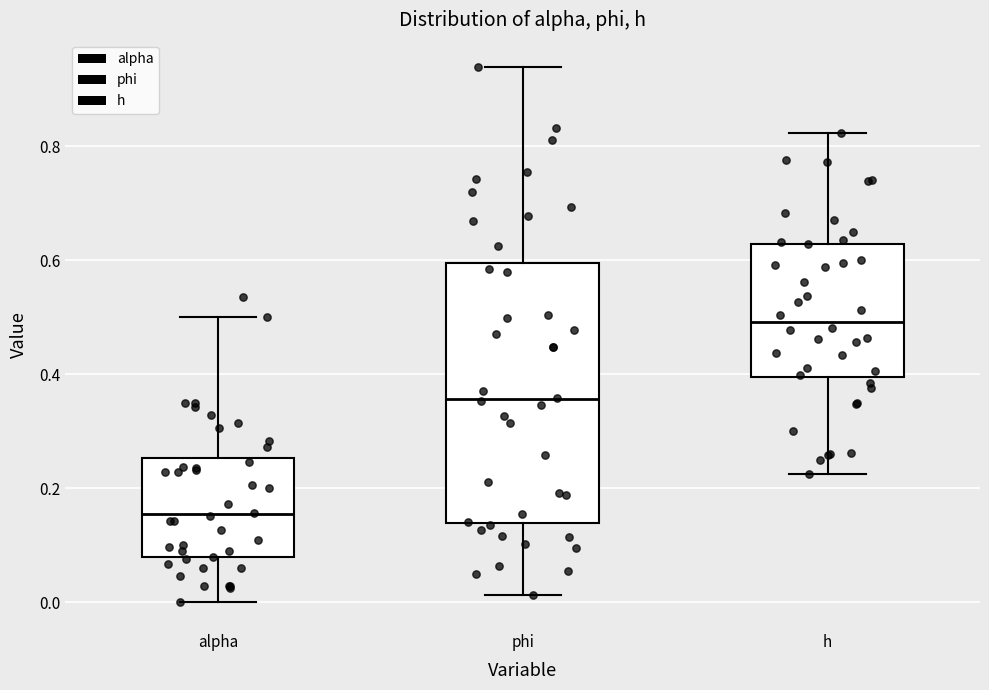

Where is the lower edge of the box for h on the y-axis? The values are not printed on the chart, so give them approximately, as read against the axis.

0.40